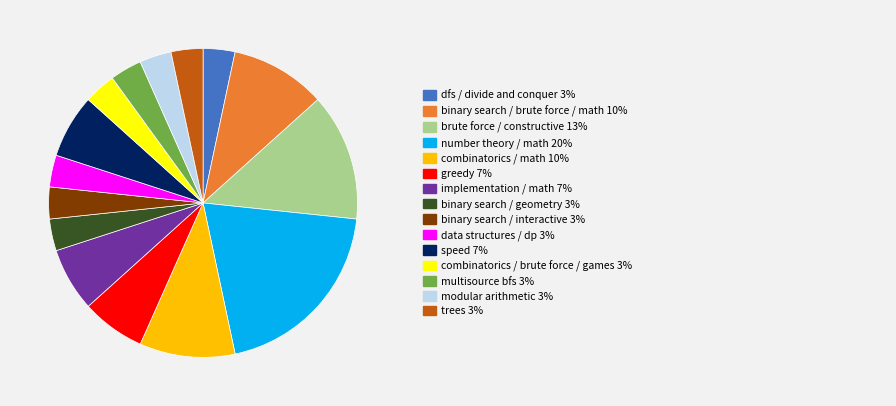

Is there a majority slice in this chart?

No